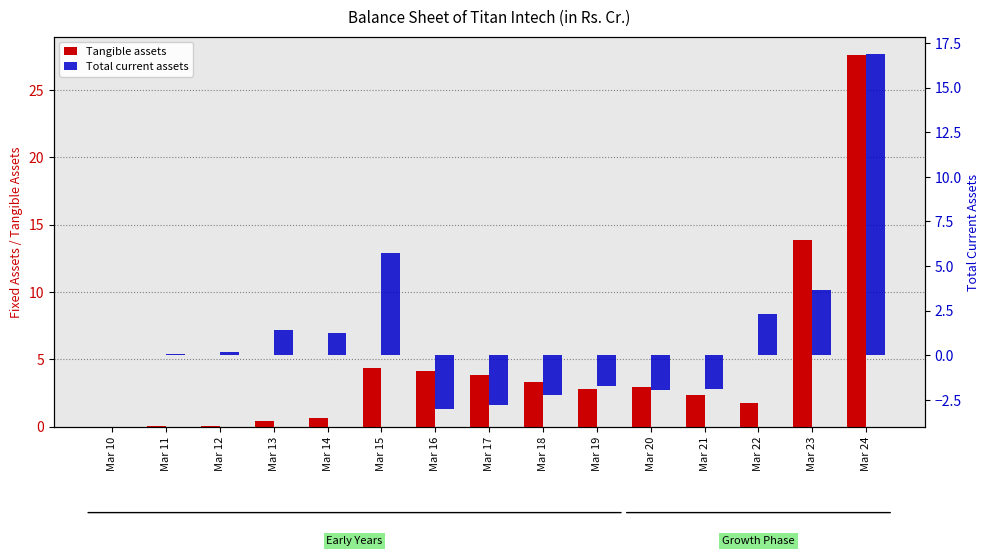

What is the difference between the highest and lowest values at Mar 22?

0.5